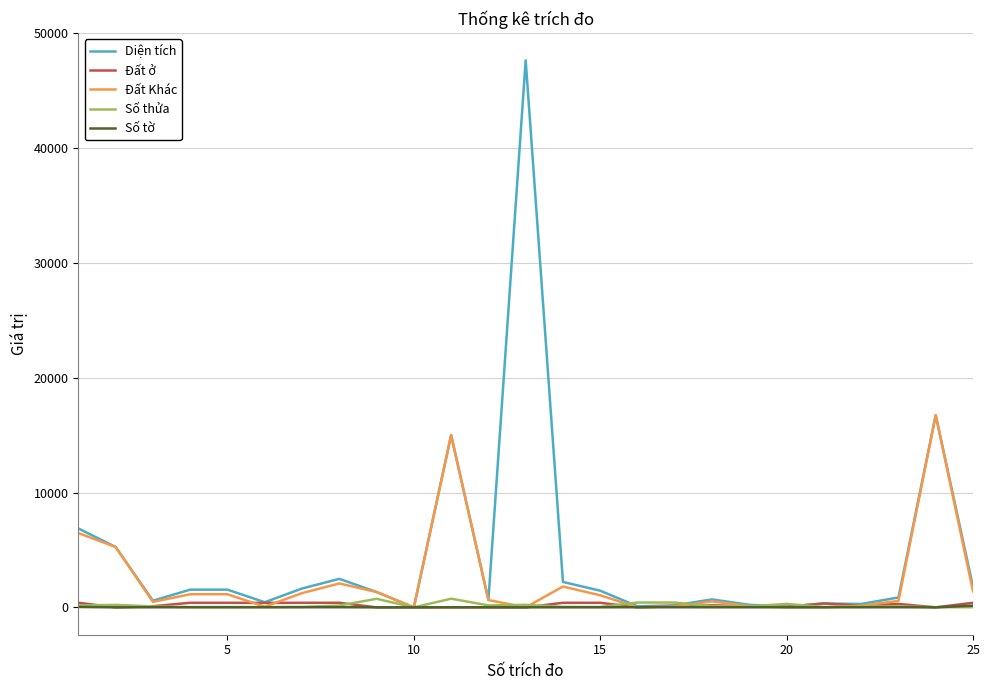

What is the average value of the Đất ở series?

196.4